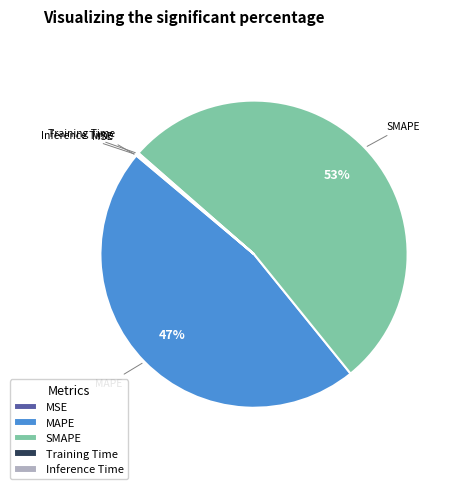

What is the majority slice?

SMAPE